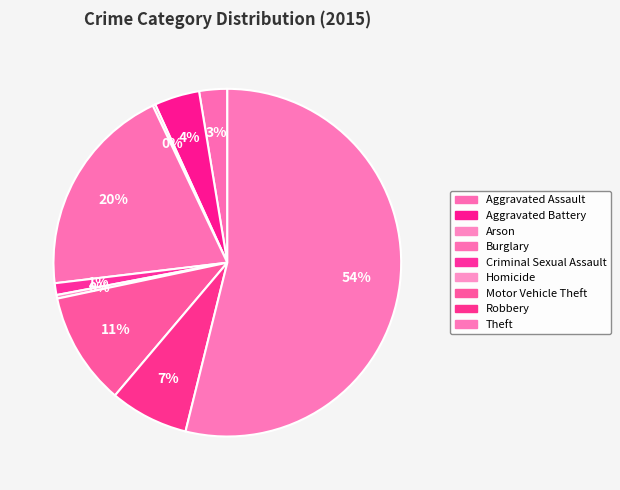

How many segments does this pie chart have?

9